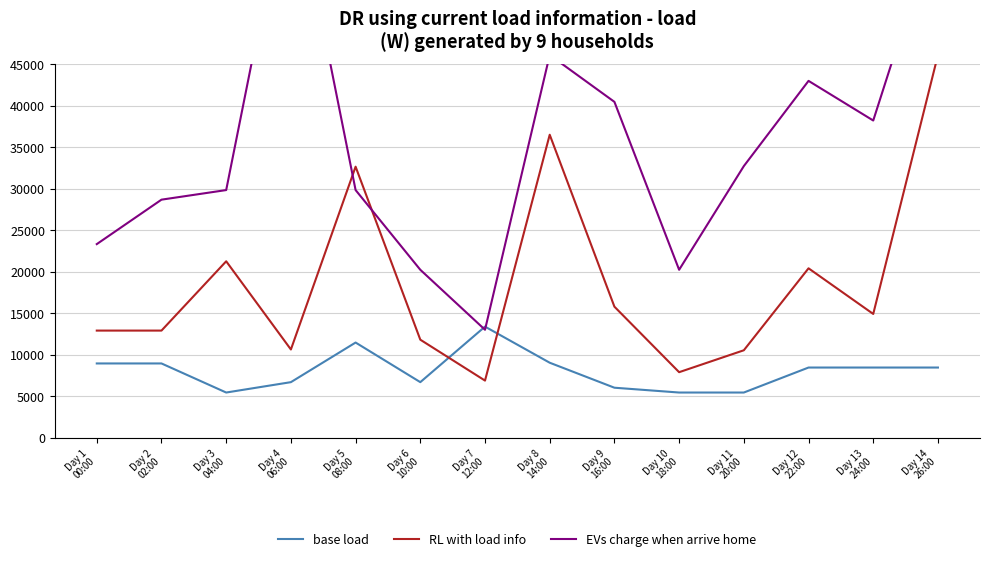

What is the maximum value for RL with load info?

46096.3